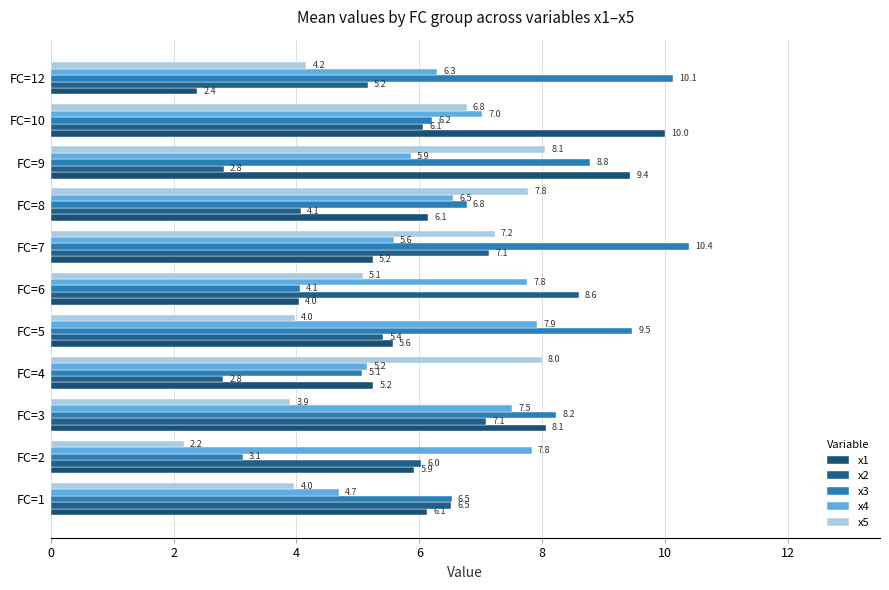

At how many categories does at least one series exceed 7?

10